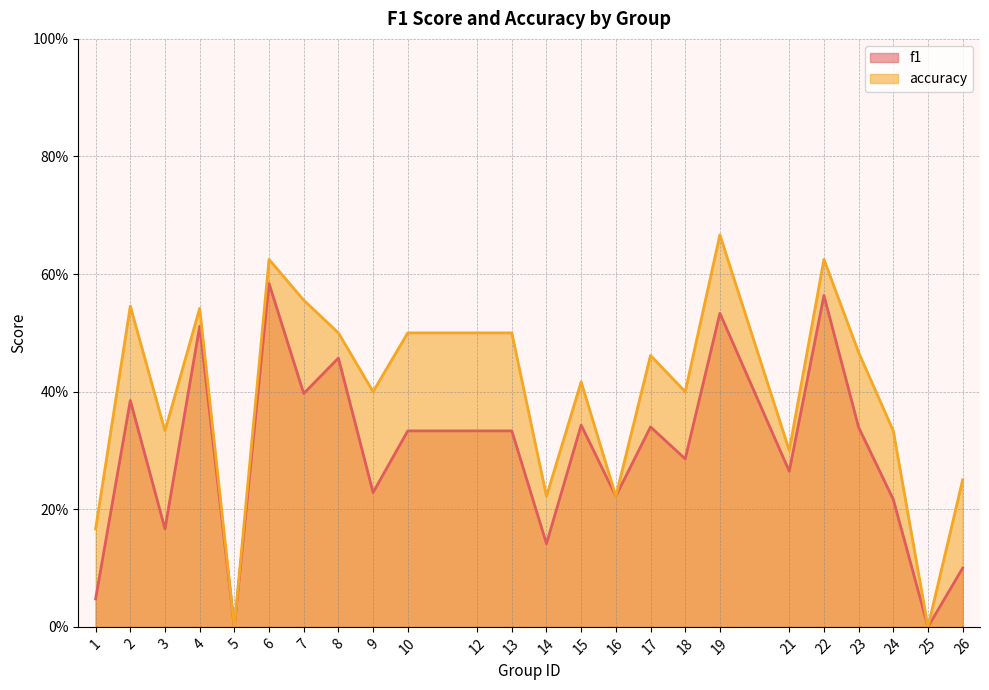

How many data points in f1 are above 0?

22